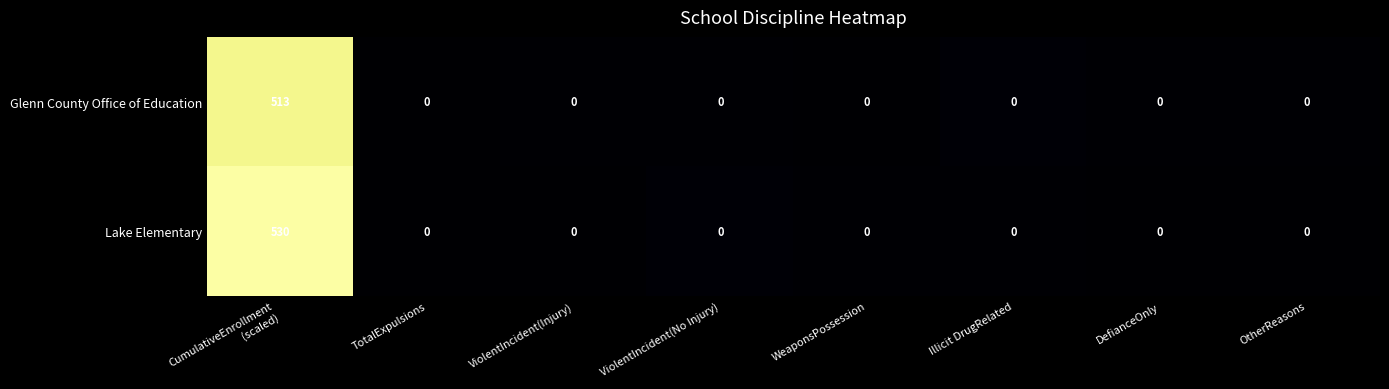

Rank the series by their average value, from lowest to highest.

Glenn County Office of Education, Lake Elementary